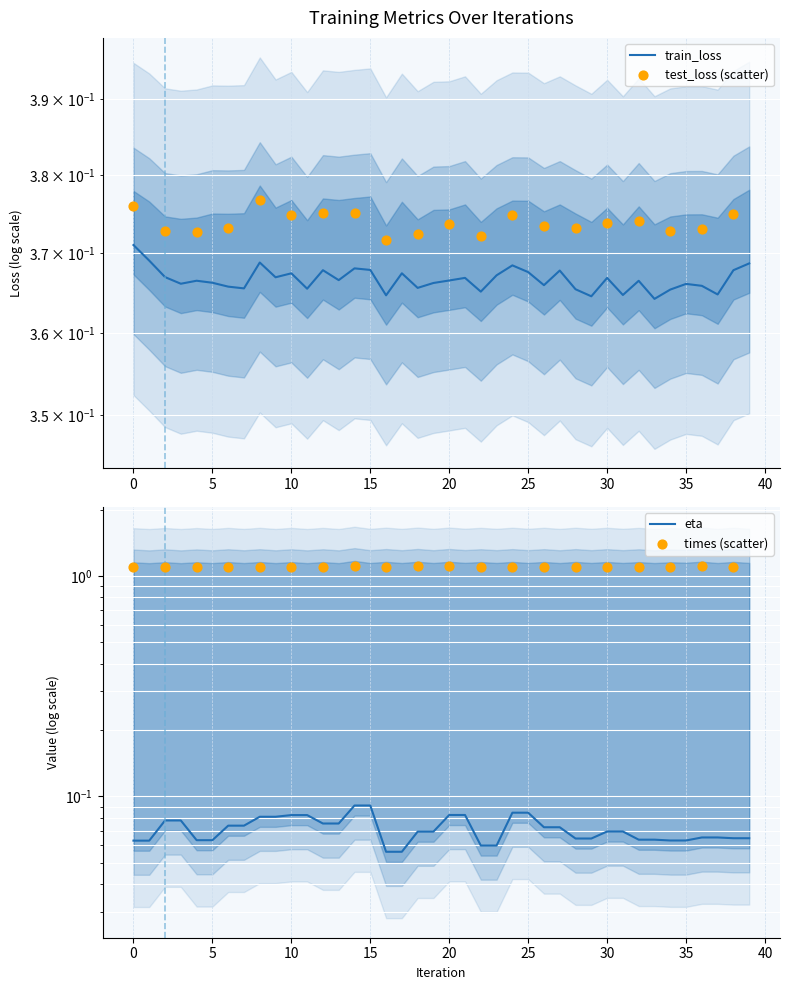

At which category is the sum across all series the highest?

14